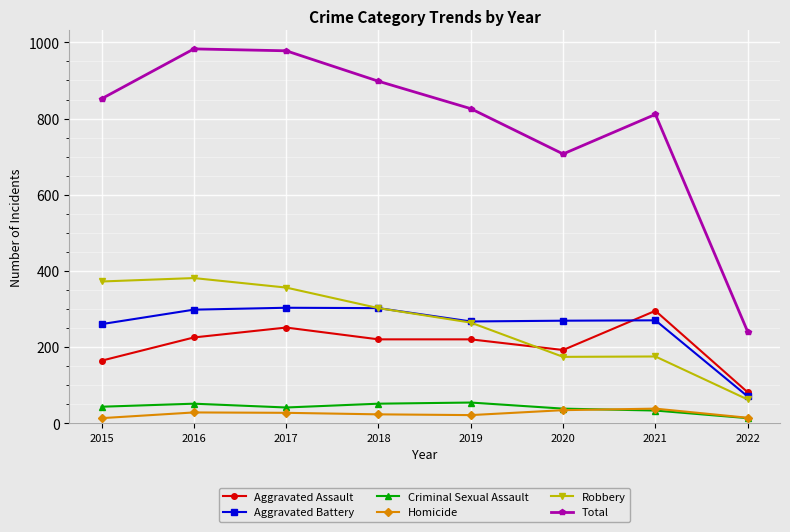

What is the sum of all Total values?

6295